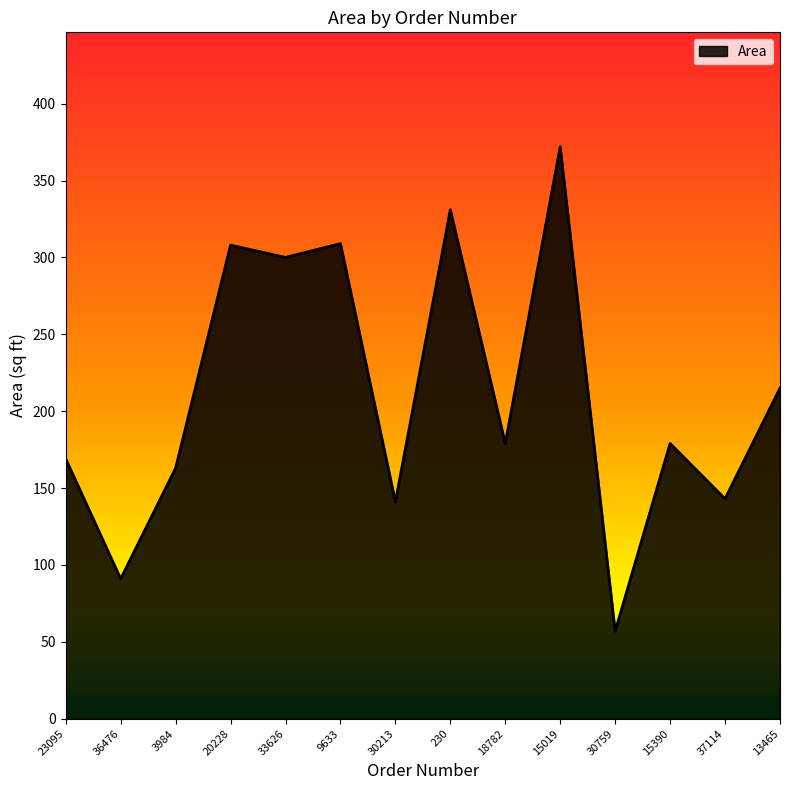

Approximately how many times larger is the value at 36476 compared to 23095?

0.5